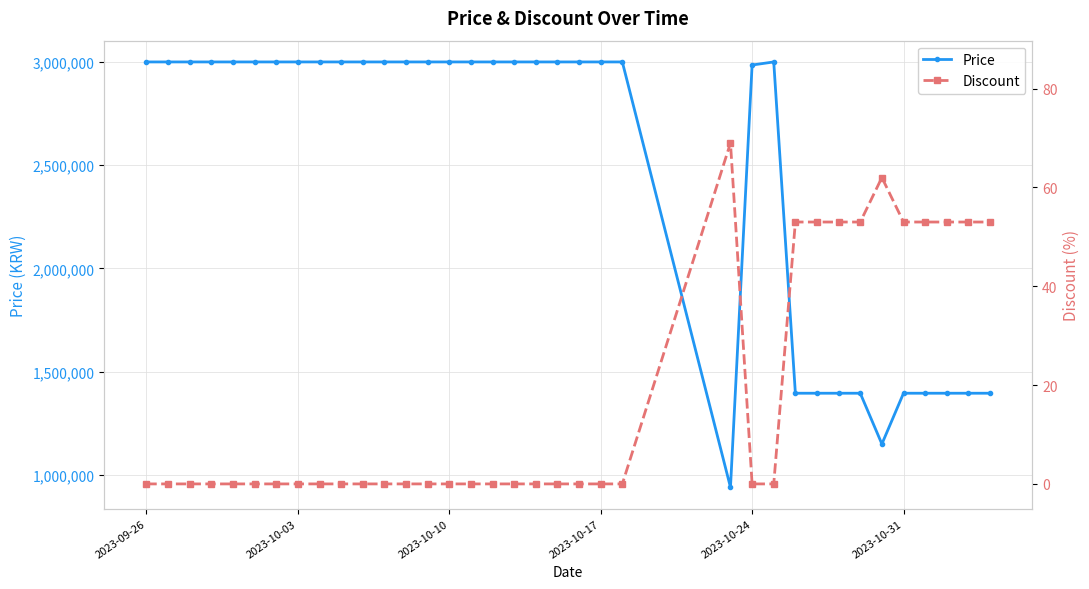

What is the sum of all Discount values?

608